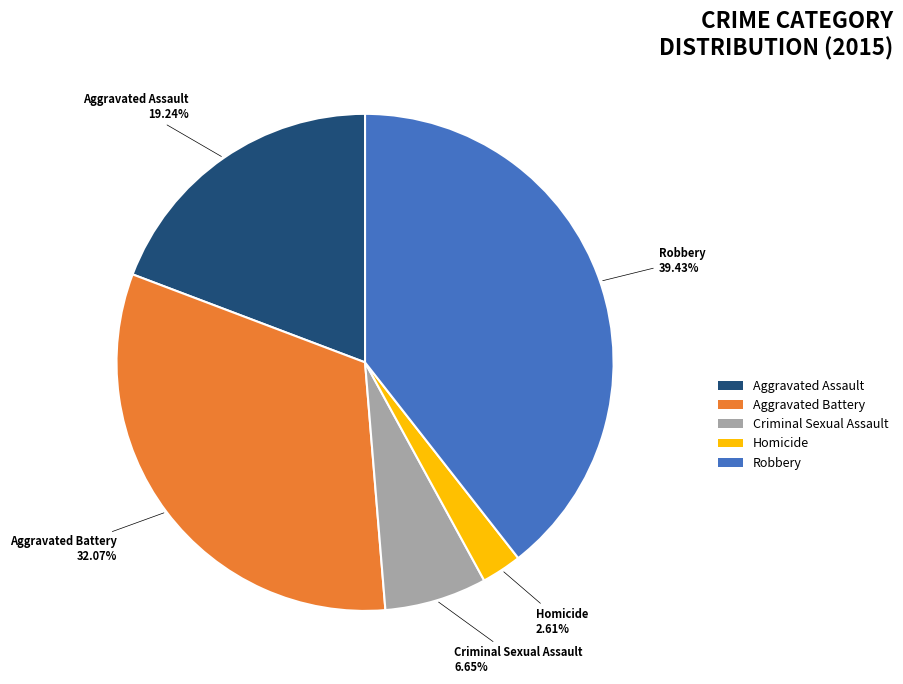

What is the largest slice in the pie chart?

Robbery